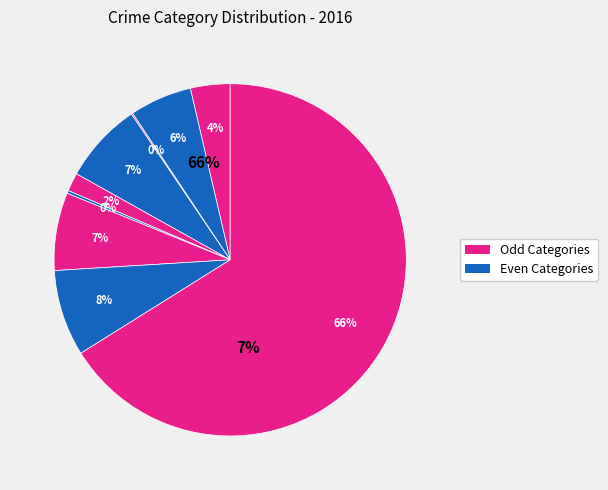

To the nearest percent, what portion does Aggravated Assault represent?

4%